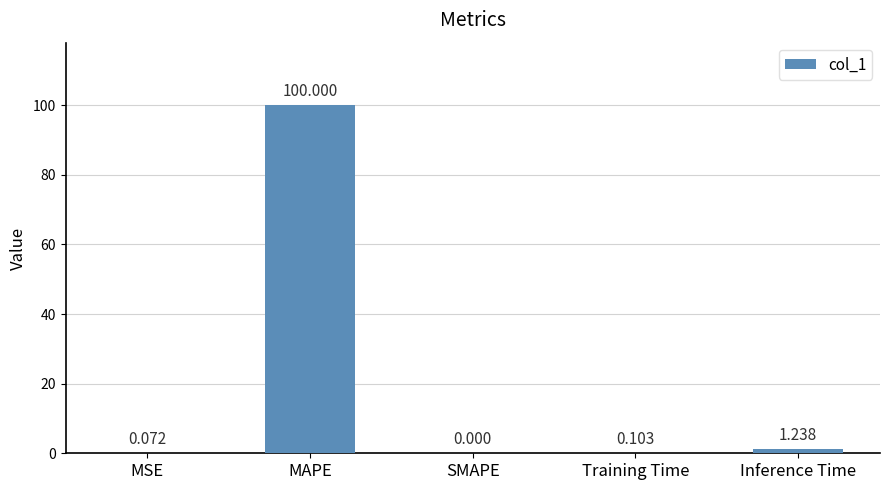

Between MSE and MAPE, which is larger?

MAPE